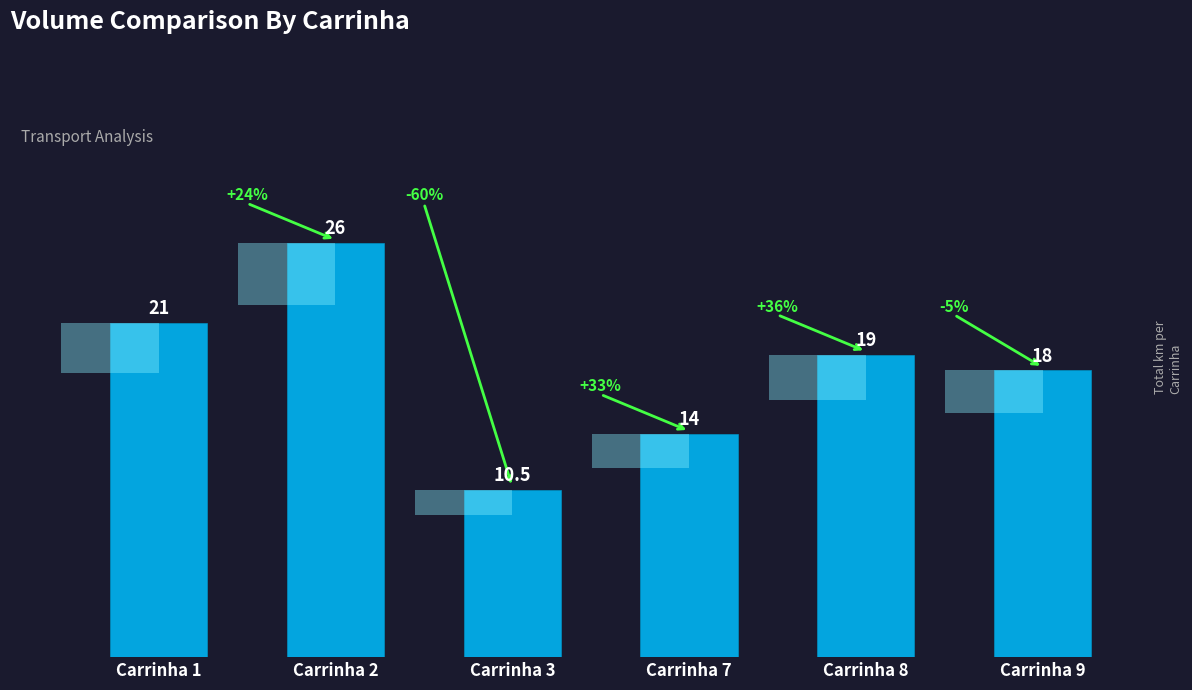

Rank the categories by value from lowest to highest.

Carrinha 3, Carrinha 7, Carrinha 9, Carrinha 8, Carrinha 1, Carrinha 2